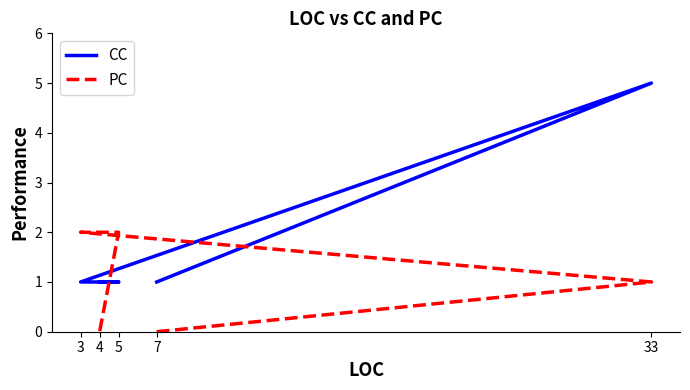

How many values in PC are above zero?

3